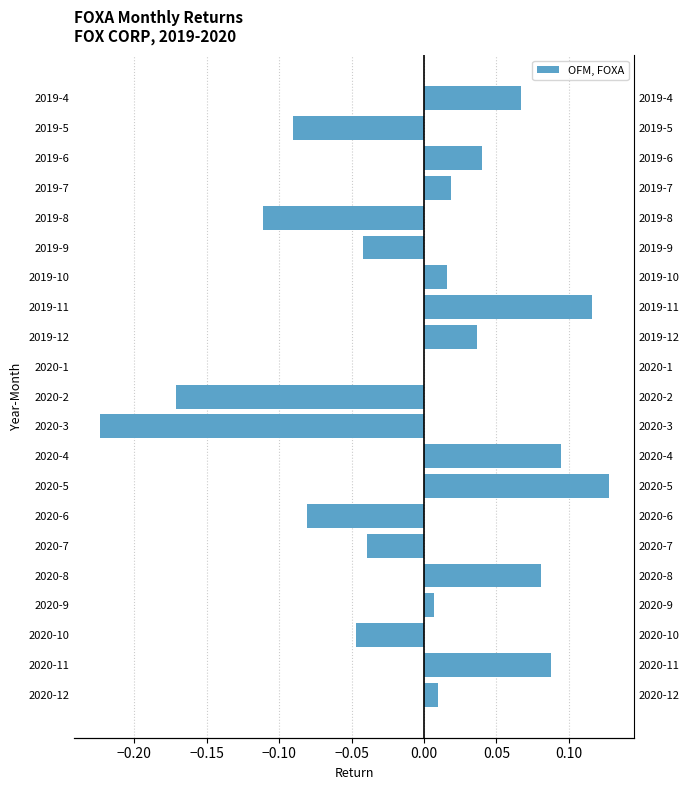

What is the maximum value shown in the chart?

0.1